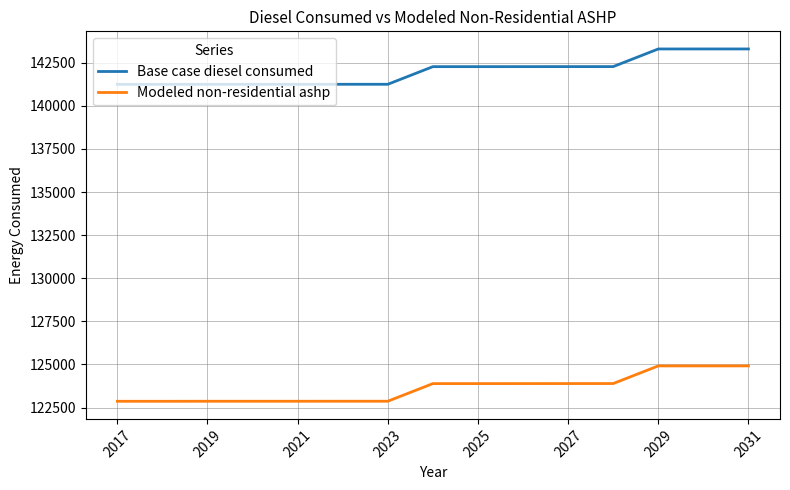

True or false: Base case diesel consumed and Modeled non-residential ashp intersect in this chart.

False